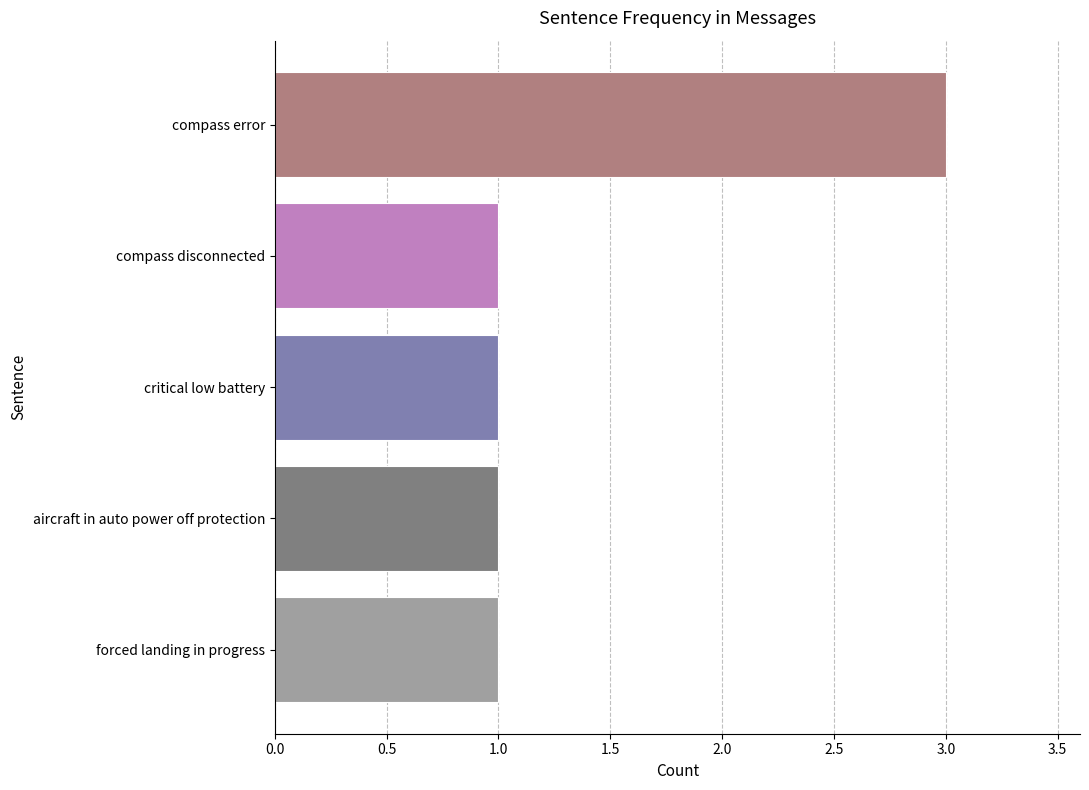

Is it true that the value at forced landing in progress is 1?

True